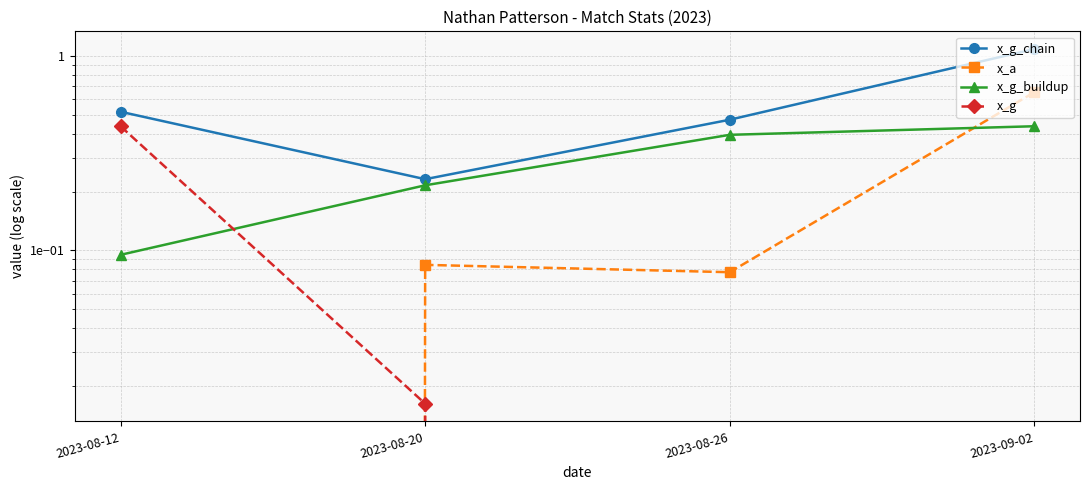

Reading left to right, transcribe all the data shown in this chart.

x_g_chain: 2023-08-12=0.5	2023-08-20=0.2	2023-08-26=0.5	2023-09-02=1.1
x_a: 2023-08-12=0.0	2023-08-20=0.1	2023-08-26=0.1	2023-09-02=0.7
x_g_buildup: 2023-08-12=0.1	2023-08-20=0.2	2023-08-26=0.4	2023-09-02=0.4
x_g: 2023-08-12=0.4	2023-08-20=0.0	2023-08-26=0.0	2023-09-02=0.0